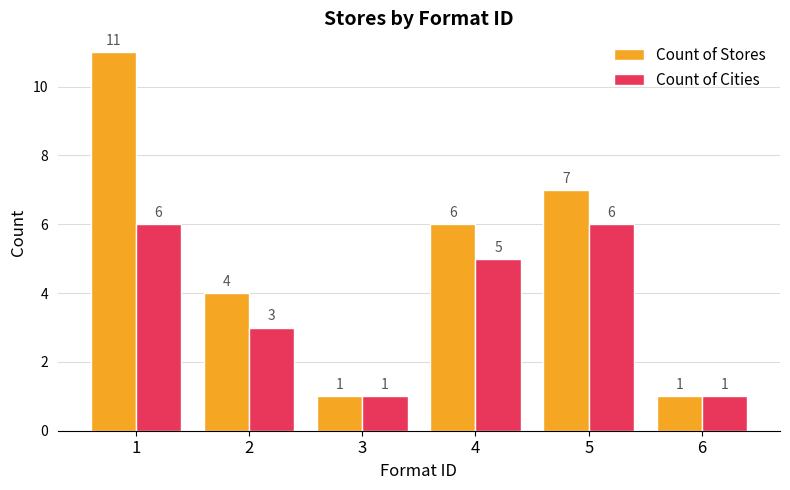

Reading right to left, what are all the values shown in this chart?

Count of Stores: 1	7	6	1	4	11
Count of Cities: 1	6	5	1	3	6